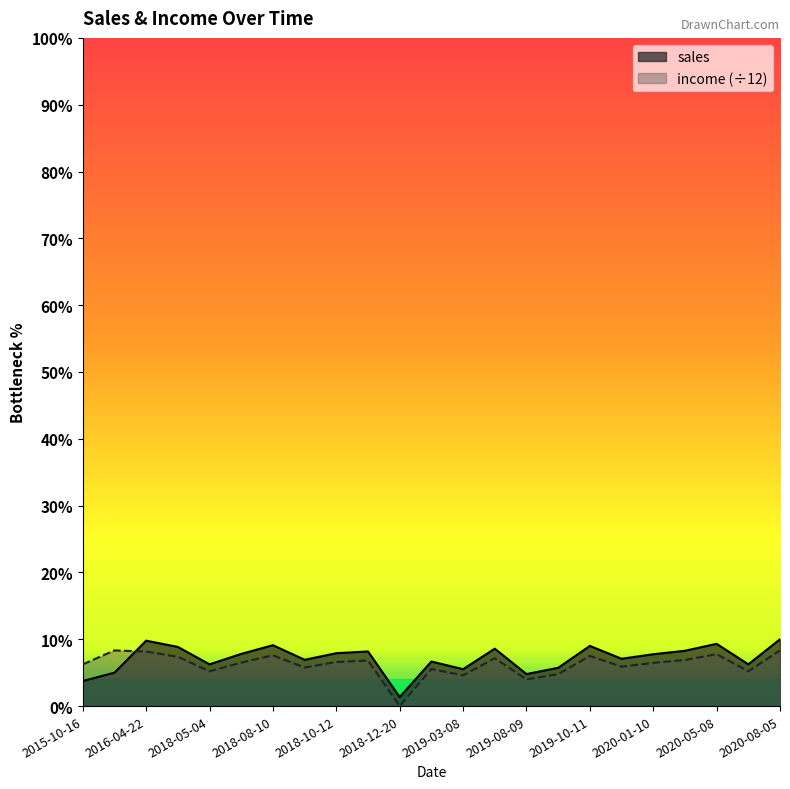

Reading left to right, what are all the values shown in this chart?

sales: 72.0	96.0	188.0	170.0	120.0	150.0	175.0	133.0	152.0	157.0	26.0	128.0	106.0	165.0	92.0	110.0	173.0	136.0	149.0	159.0	179.0	120.0	192.0
income: 120.0	160.0	156.7	141.7	100.0	125.0	145.8	110.8	126.7	130.8	0.0	106.7	88.3	137.5	76.7	91.7	144.2	113.3	124.2	132.5	149.2	100.0	160.0